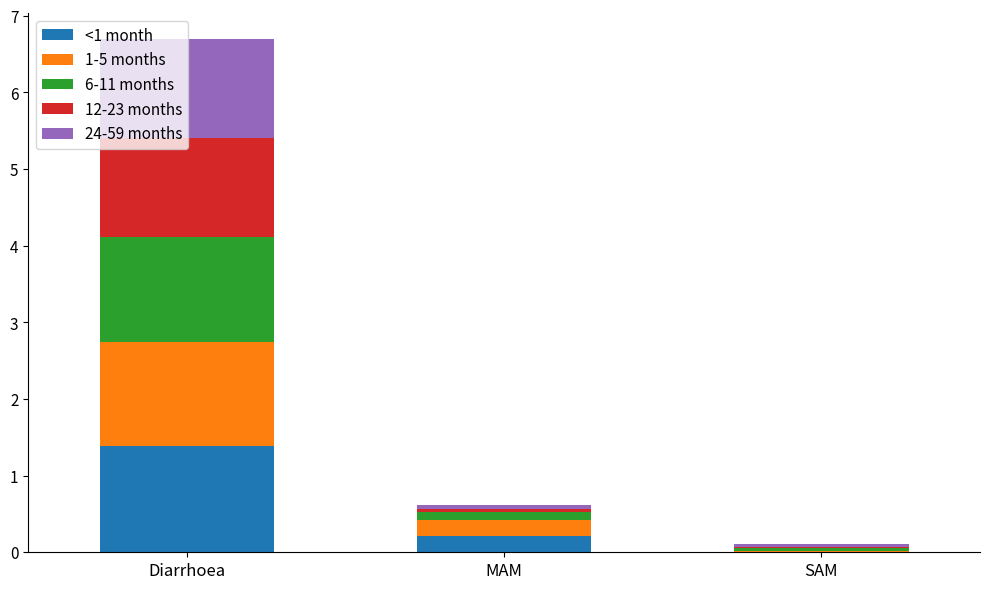

At which label does <1 month reach its peak?

Diarrhoea